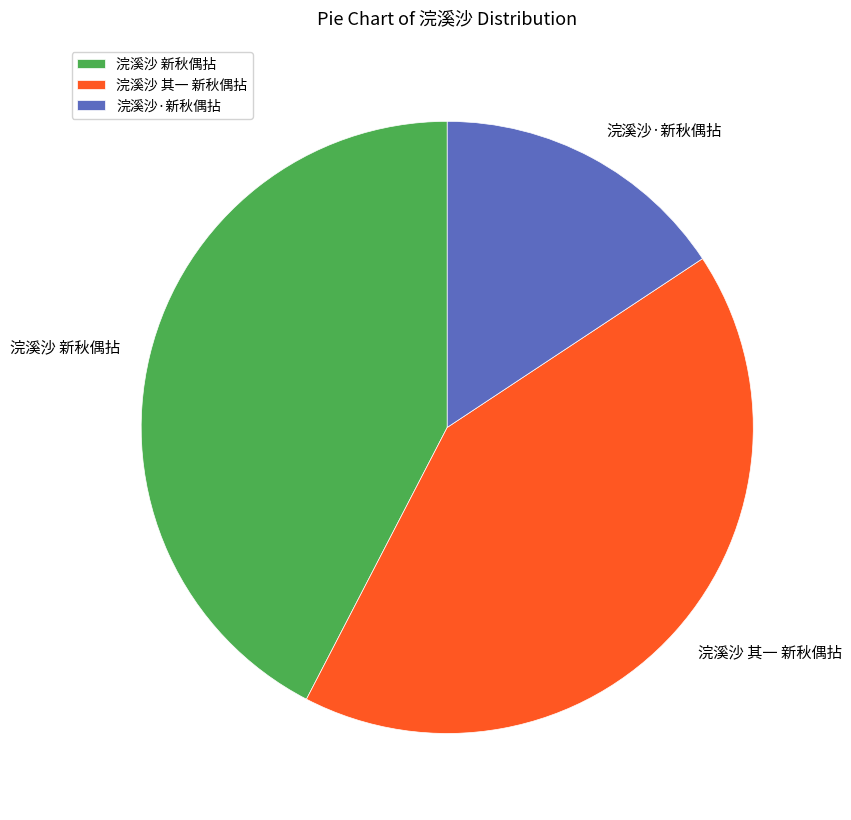

Is 浣溪沙·新秋偶拈 the majority of the pie?

No